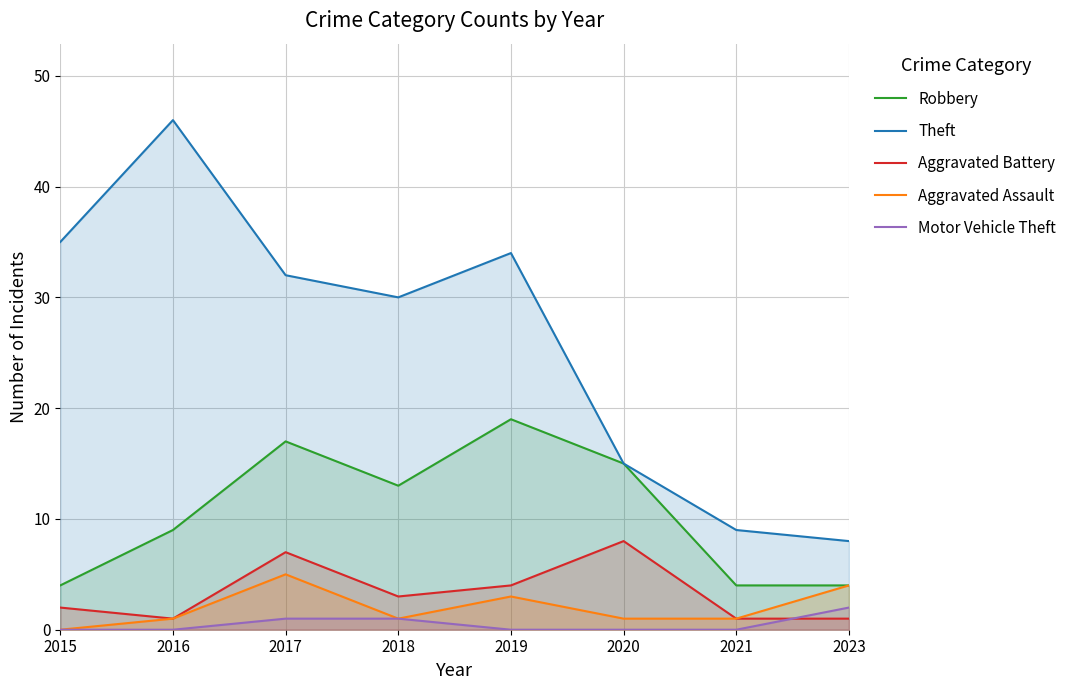

Reading left to right, what are all the values shown in this chart?

Robbery: 2015=4	2016=9	2017=17	2018=13	2019=19	2020=15	2021=4	2023=4
Theft: 2015=35	2016=46	2017=32	2018=30	2019=34	2020=15	2021=9	2023=8
Aggravated Battery: 2015=2	2016=1	2017=7	2018=3	2019=4	2020=8	2021=1	2023=1
Aggravated Assault: 2015=0	2016=1	2017=5	2018=1	2019=3	2020=1	2021=1	2023=4
Motor Vehicle Theft: 2015=0	2016=0	2017=1	2018=1	2019=0	2020=0	2021=0	2023=2